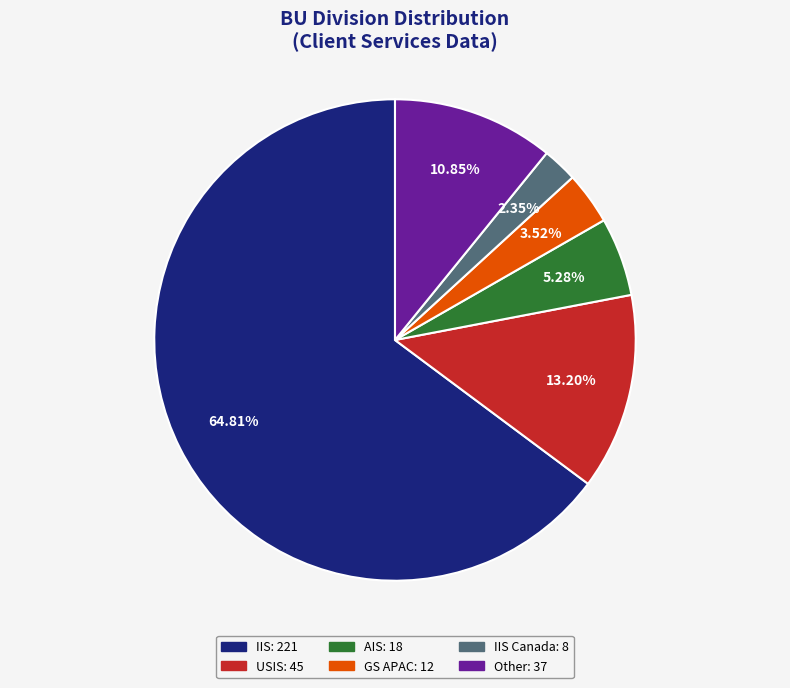

Is there any slice that represents more than half of the pie?

Yes